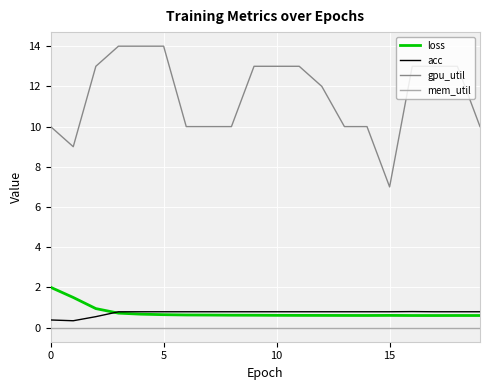

Which series has the largest total across all categories?

gpu_util